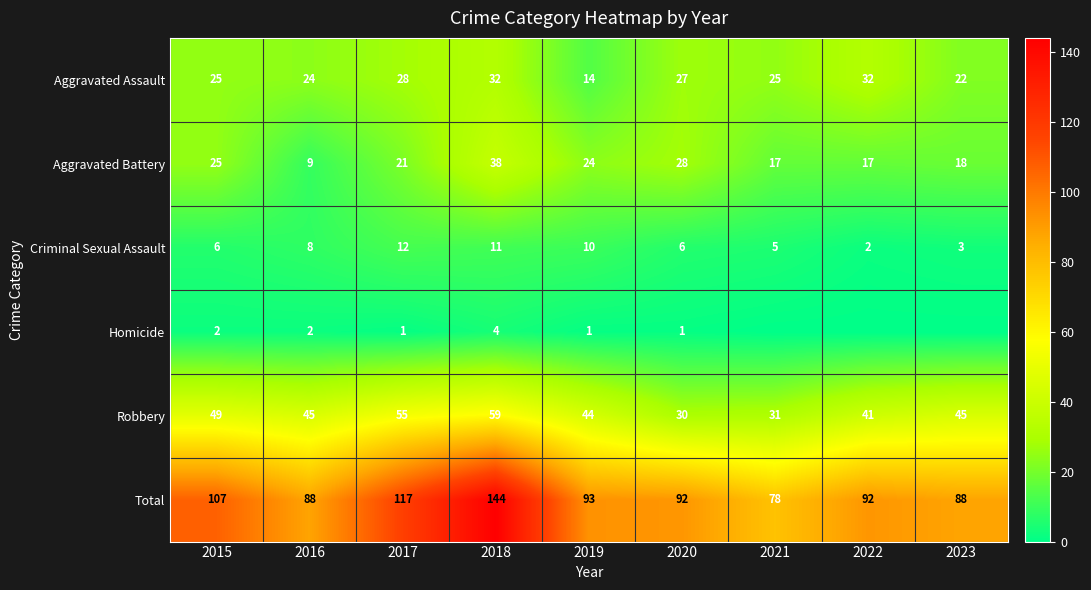

Which label corresponds to the smallest value in the chart?

2021